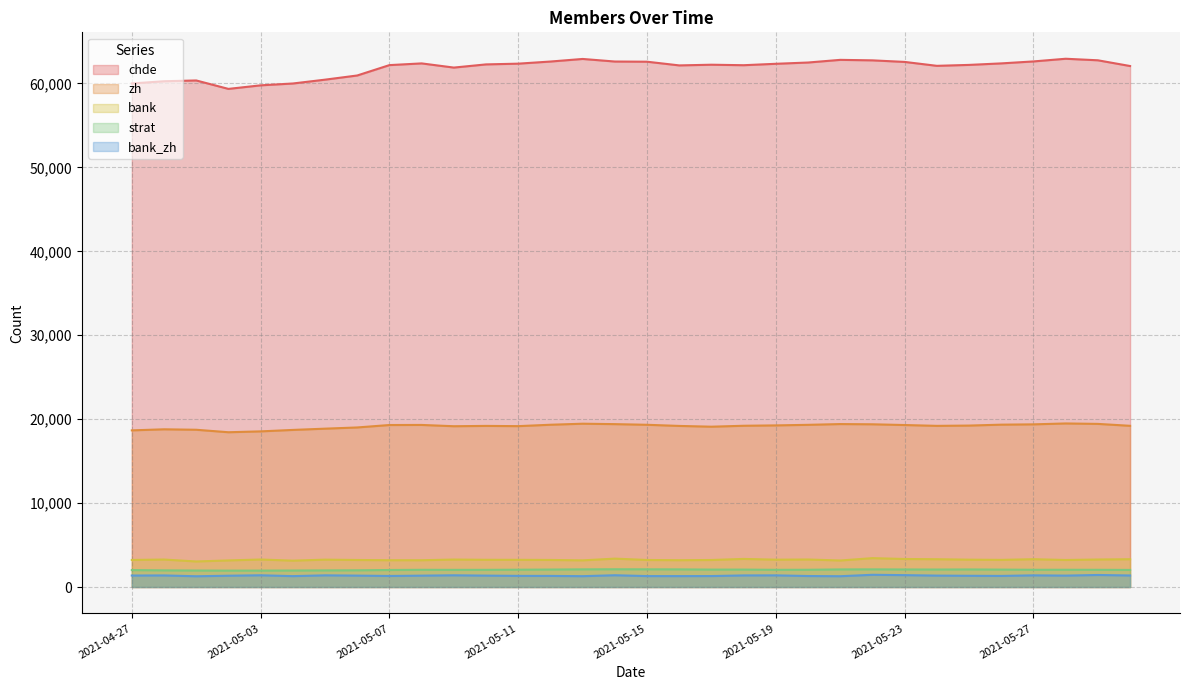

Where is the first local minimum for strat?

2021-05-02